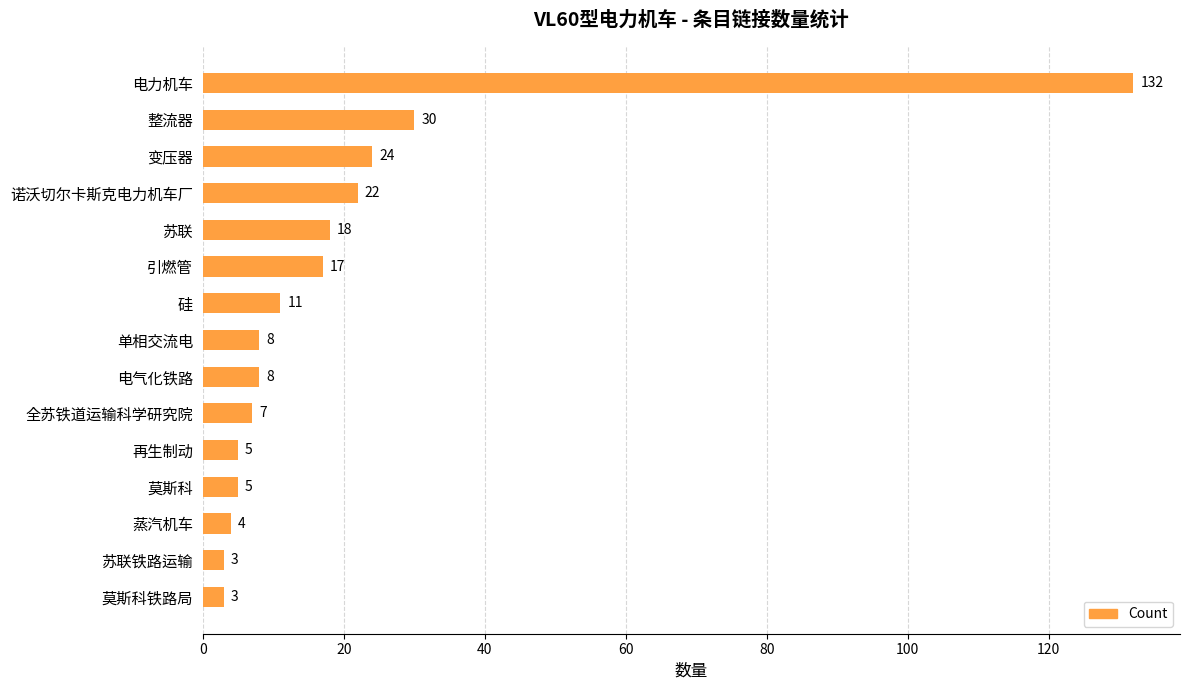

What position from the top is 变压器?

3